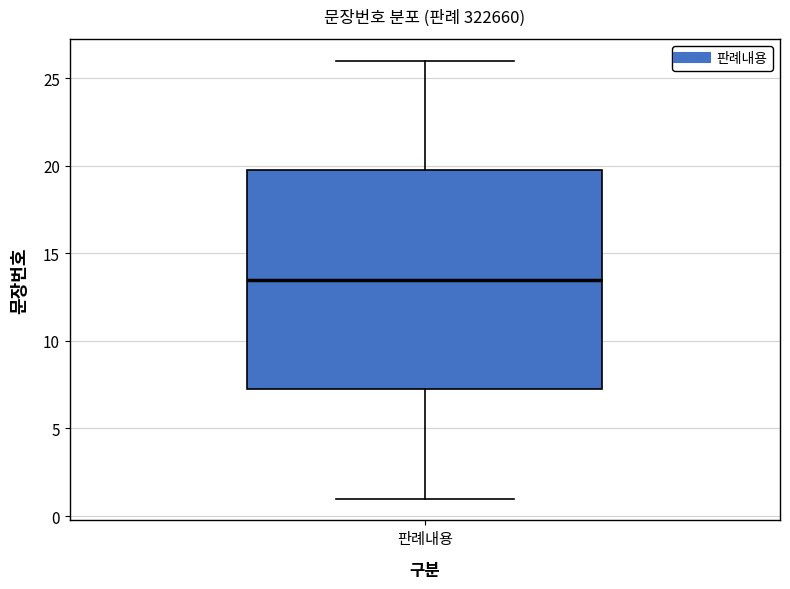

Where is the upper edge of the box for 판례내용 on the y-axis? The values are not printed on the chart, so give them approximately, as read against the axis.

20.0